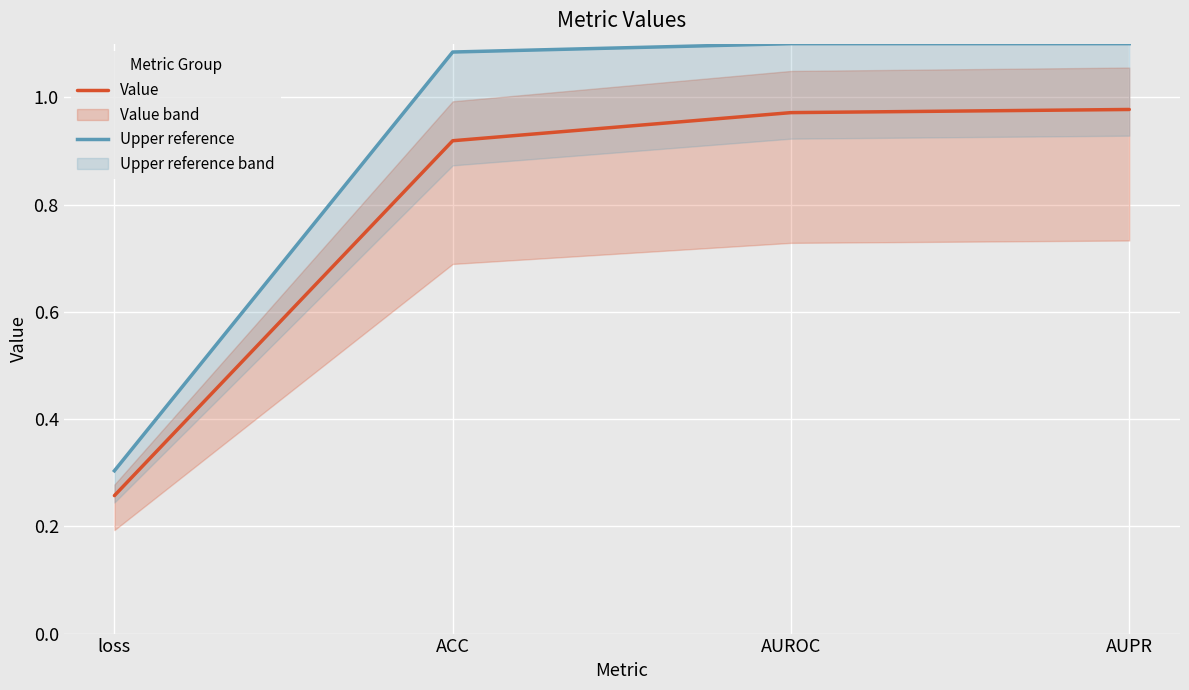

At which category does the chart reach its minimum across all series?

loss